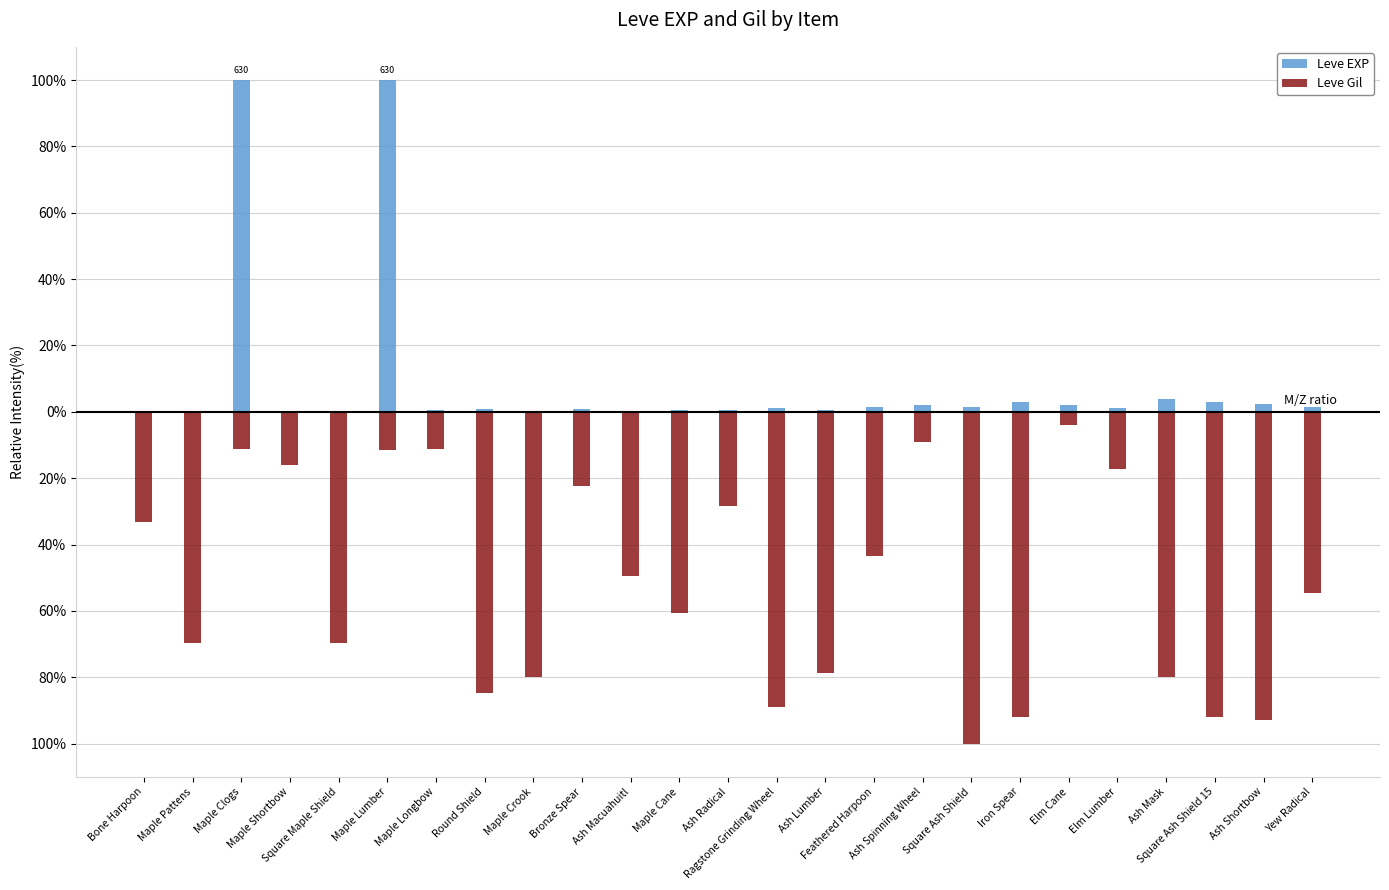

Rank the categories by Leve EXP value from lowest to highest.

Bone Harpoon, Maple Pattens, Maple Shortbow, Square Maple Shield, Maple Crook, Ash Macuahuitl, Maple Cane, Ash Lumber, Maple Longbow, Ash Radical, Bronze Spear, Round Shield, Ragstone Grinding Wheel, Elm Lumber, Feathered Harpoon, Square Ash Shield, Yew Radical, Ash Spinning Wheel, Elm Cane, Ash Shortbow, Iron Spear, Square Ash Shield 15, Ash Mask, Maple Clogs, Maple Lumber